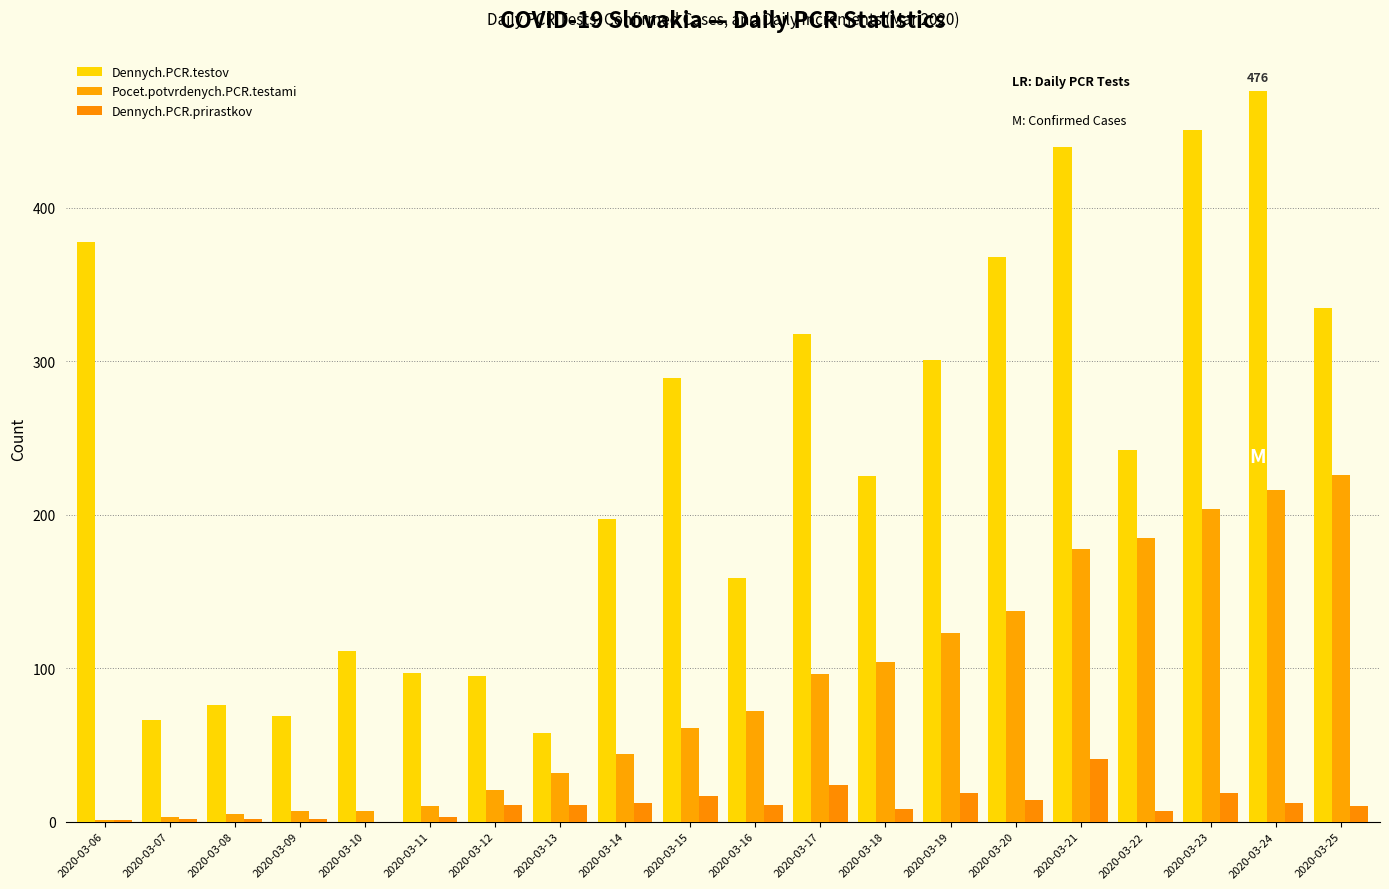

Is the value of Dennych.PCR.testov at 2020-03-14 greater than the value of Pocet.potvrdenych.PCR.testami at 2020-03-11?

Yes